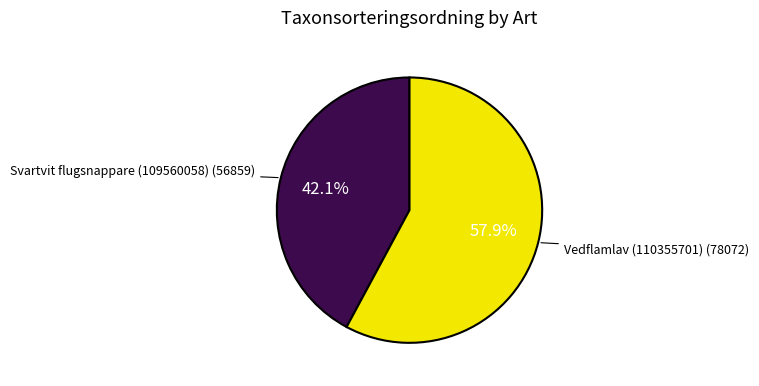

Does any single category account for the majority?

Yes